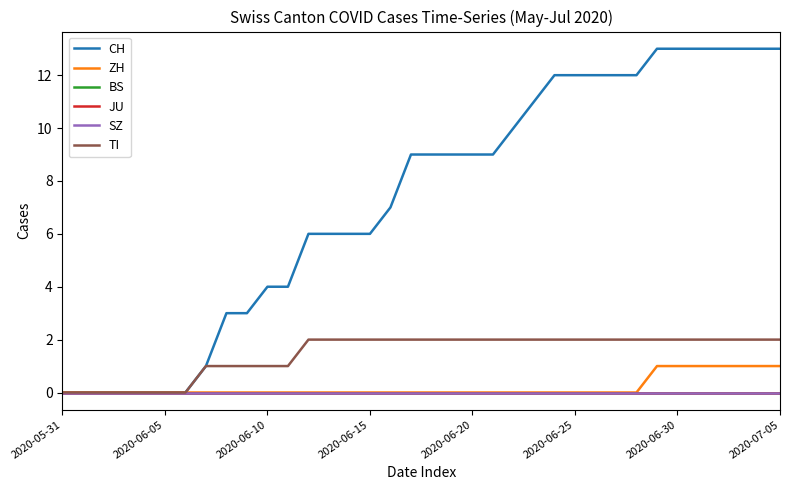

Which category has the lowest value across all series?

2020-05-31